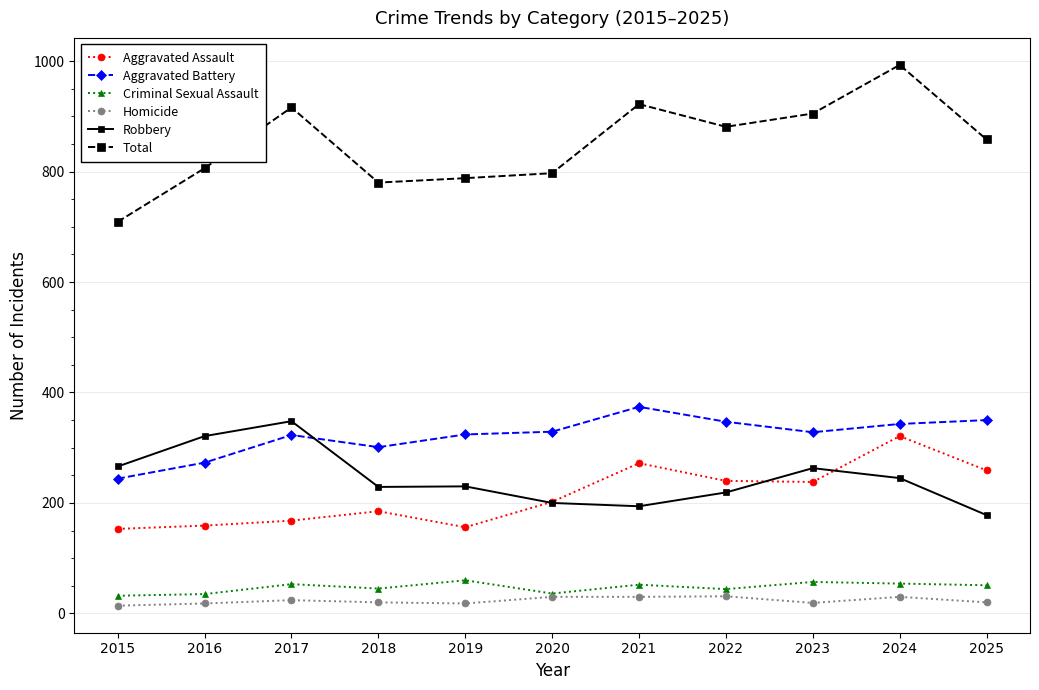

Where is the first local maximum for Robbery?

2017